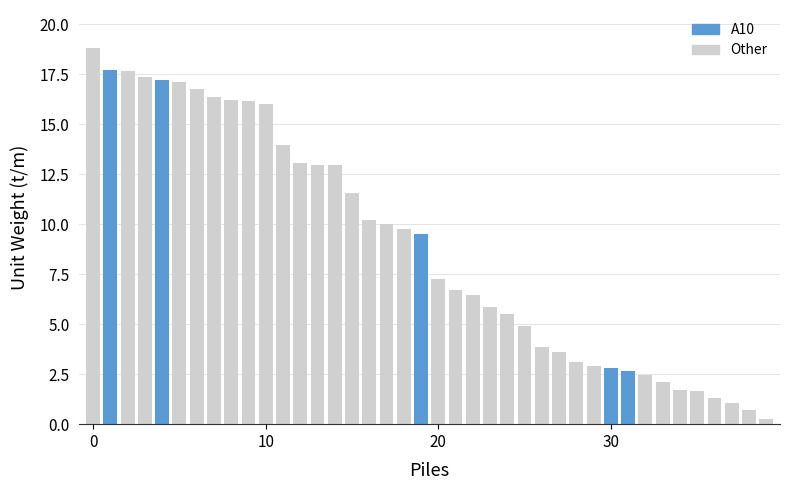

What is the value of the 16th bar from the left?

11.6